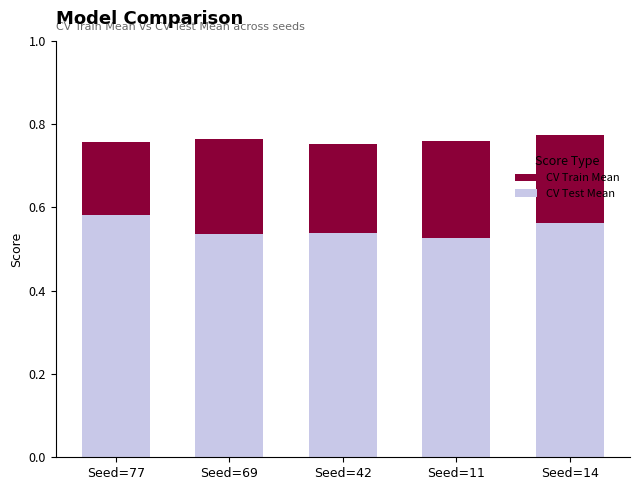

What is the total value across all series at Seed=14?

0.8